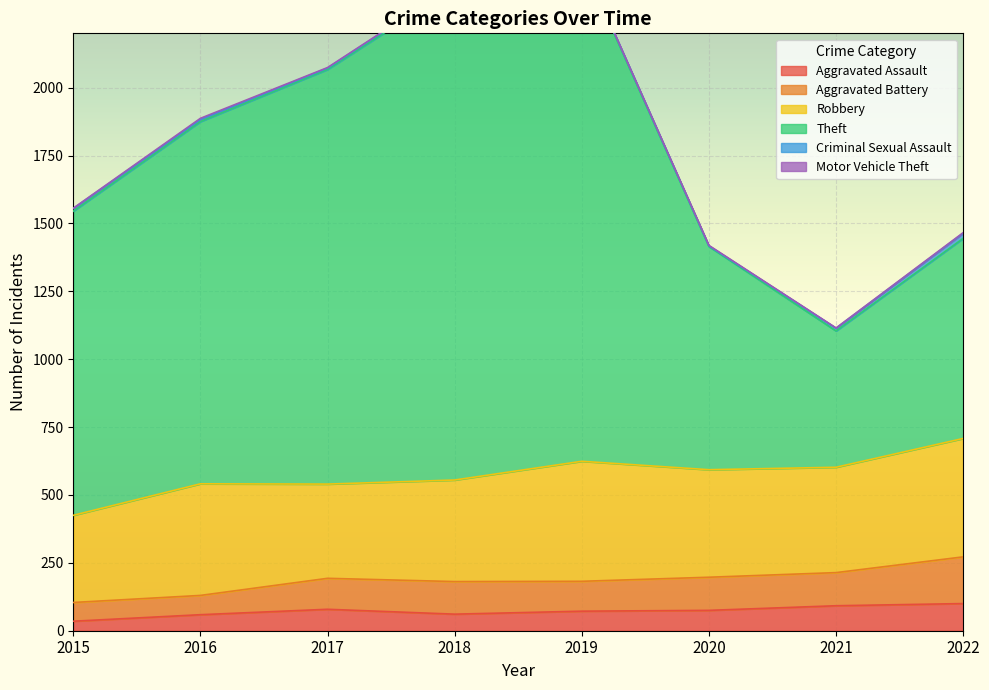

Which label corresponds to the largest value in the chart?

2019